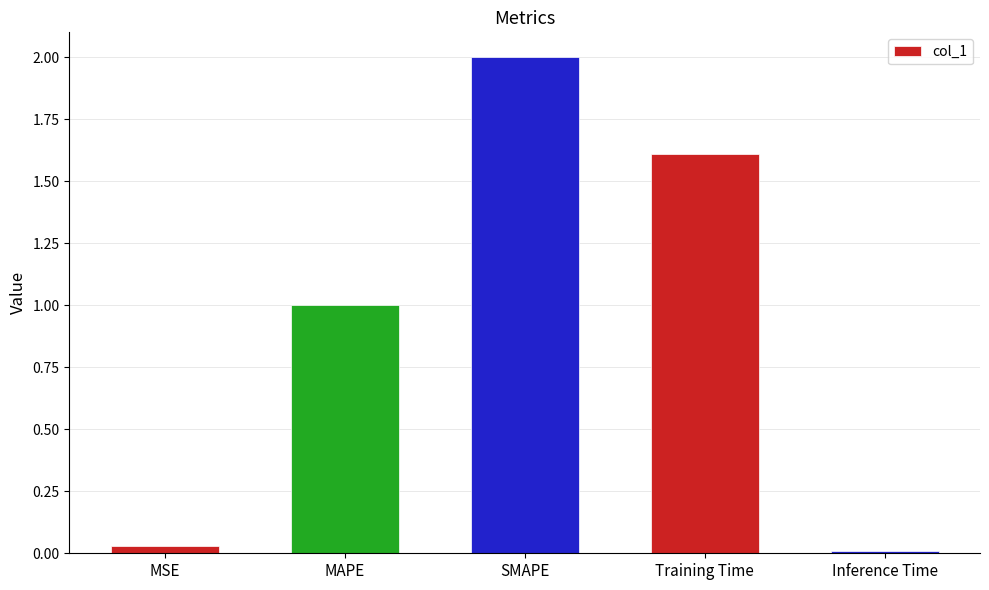

List the labels in order of value, largest first.

SMAPE, Training Time, MAPE, MSE, Inference Time